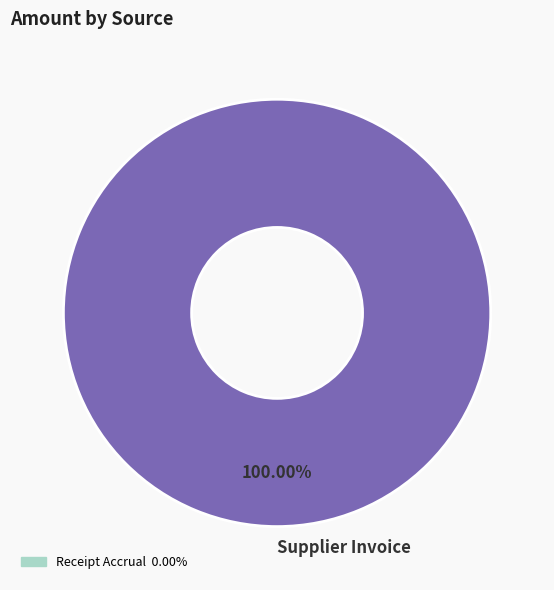

Rank the categories by value from lowest to highest.

Supplier Invoice